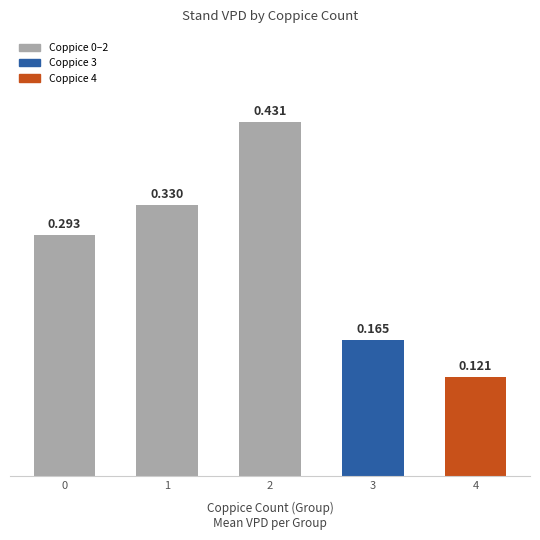

Rank the categories by value from lowest to highest.

4, 3, 0, 1, 2